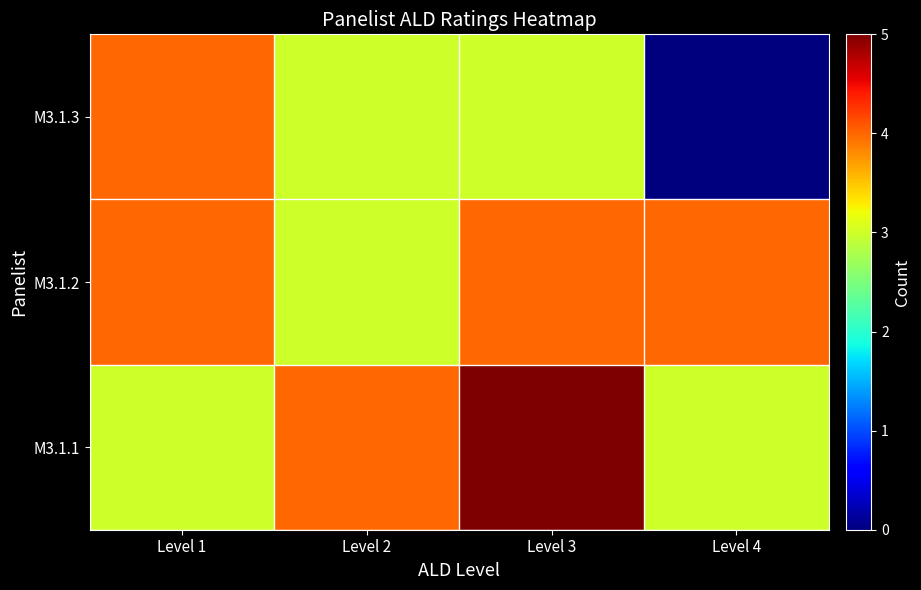

Between Level 4 and Level 3, which is larger?

Level 3